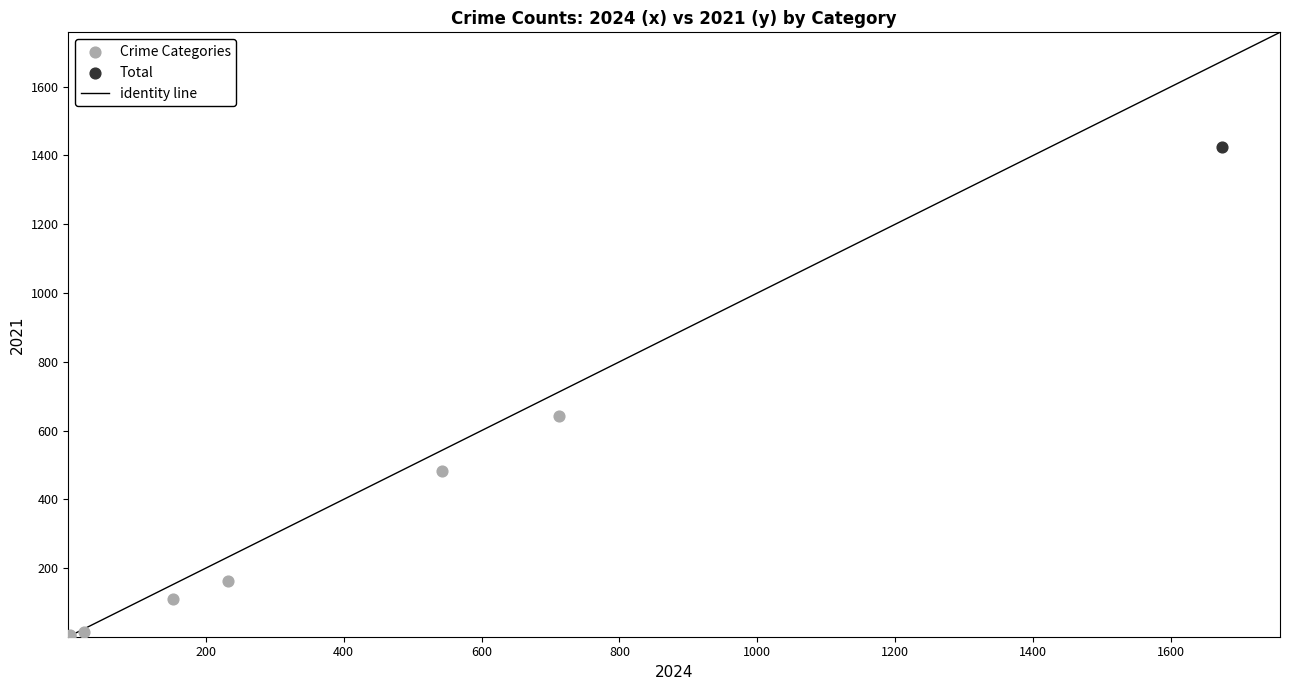

Which series contains the highest Y value?

Total